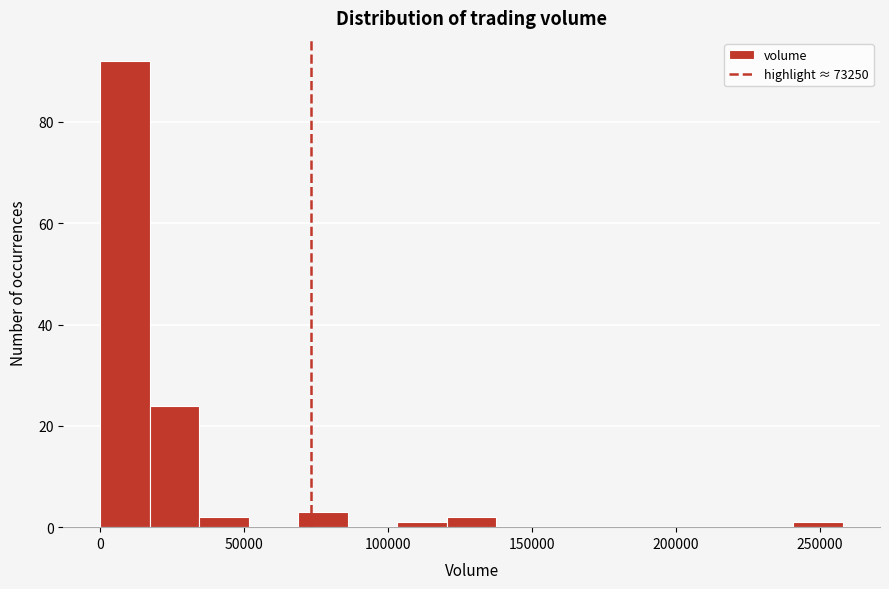

Read against the x-axis, roughly where is the centre of the tallest bar?

10000